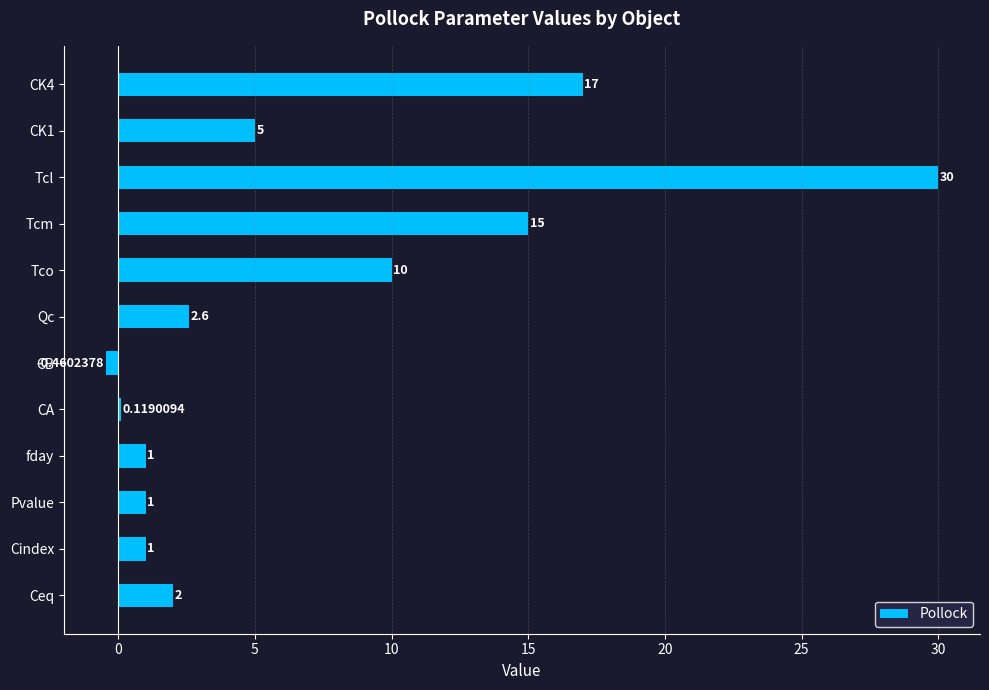

At which label is the value closest to 14?

Tcm